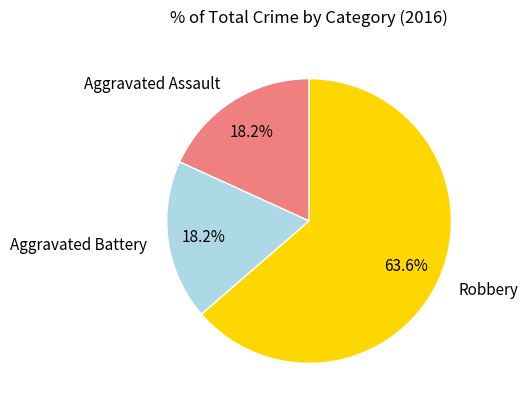

How many segments does this pie chart have?

3